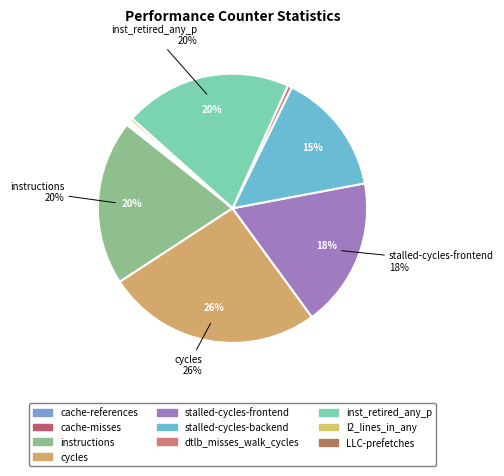

How many segments does this pie chart have?

10